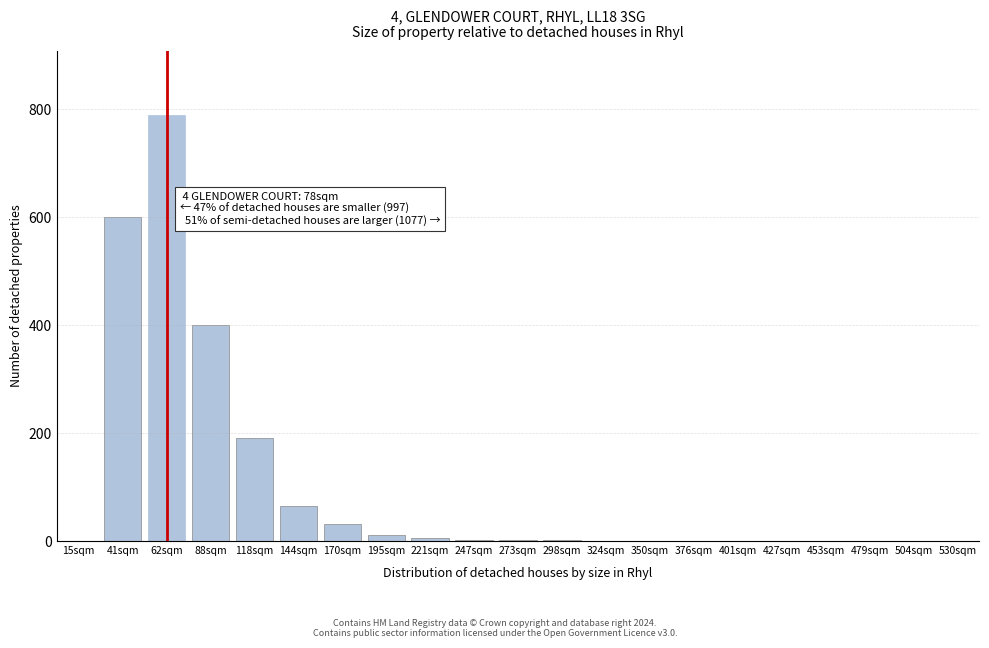

The value at 427sqm is 0. True or false?

True